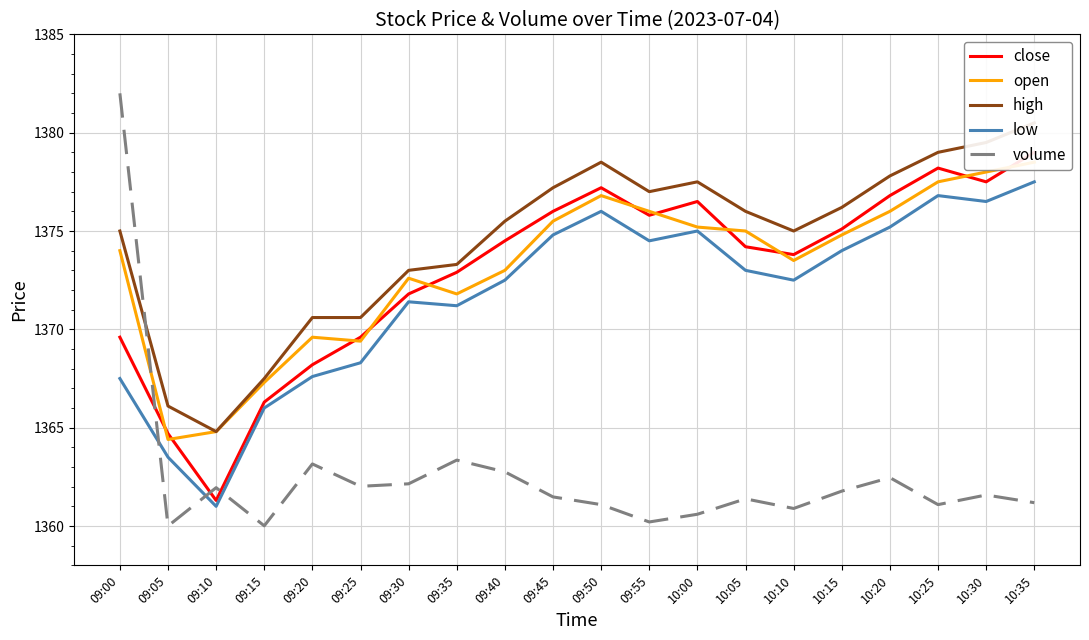

True or false: low has a value of 2298.6 at 10:35.

False